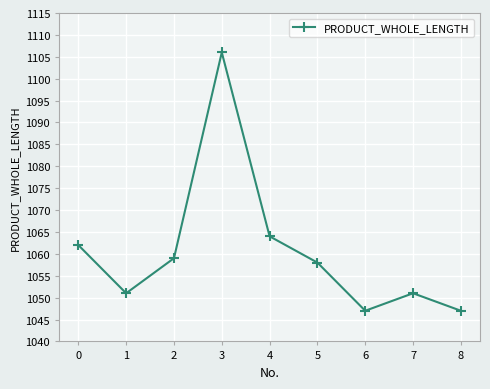

What is the value of the 8th point from the left?

1051